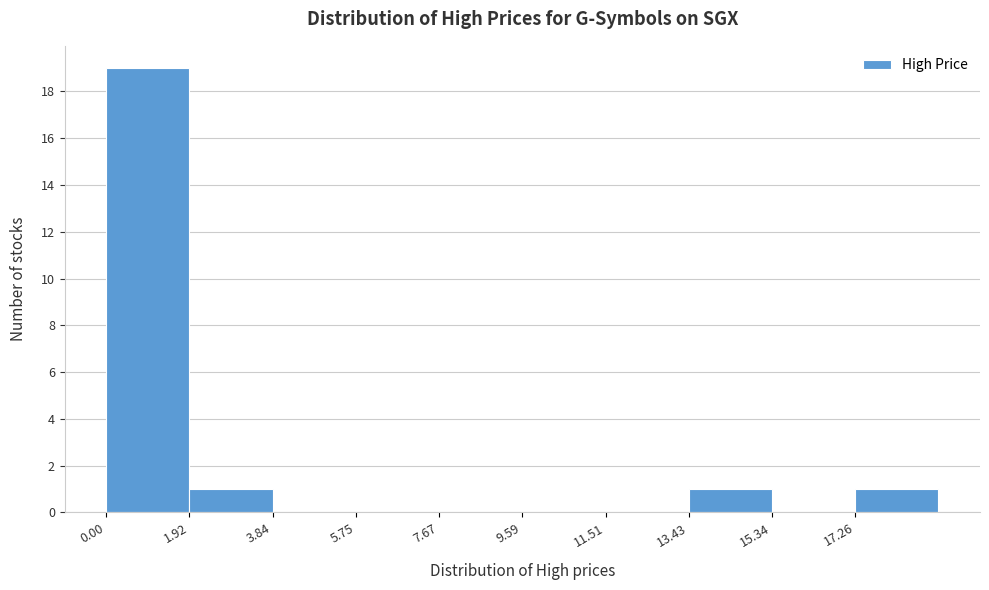

Reading left to right, list every bar in this chart as the range it spans on the x-axis followed by its height. Neither the bar edges nor the heights are printed on the chart, so give them approximately, as read against the axes.

0.0 to 2.0: 19
2.0 to 3.8: 1
3.8 to 5.8: 0
5.8 to 7.6: 0
7.6 to 9.6: 0
9.6 to 11.6: 0
11.6 to 13.4: 0
13.4 to 15.4: 1
15.4 to 17.2: 0
17.2 to 19.2: 1